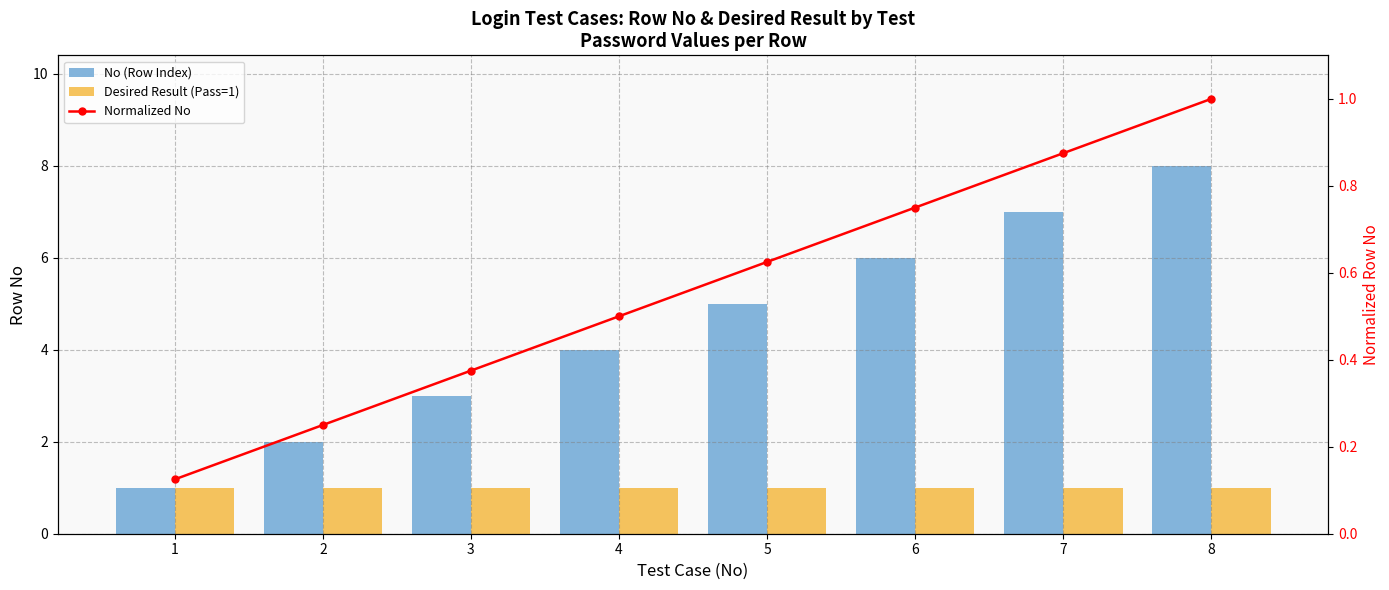

The No (Row Index) series shows 1.1 at 2. True or false?

False